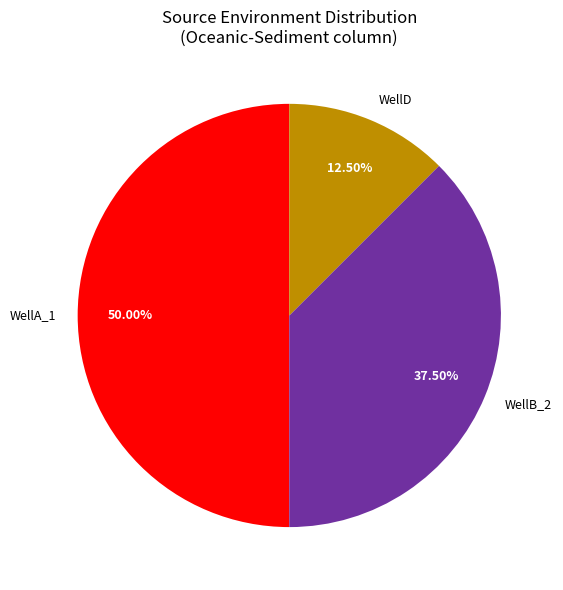

What is the largest slice in the pie chart?

WellA_1